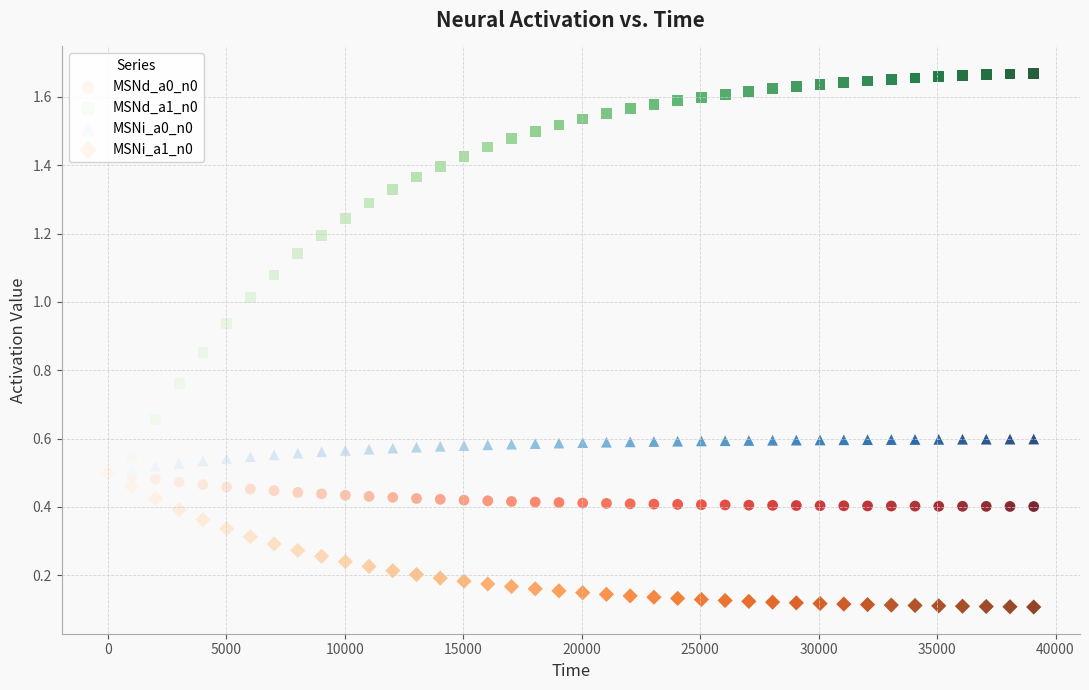

What are all the series names shown in the legend?

MSNd_a0_n0, MSNd_a1_n0, MSNi_a0_n0, MSNi_a1_n0